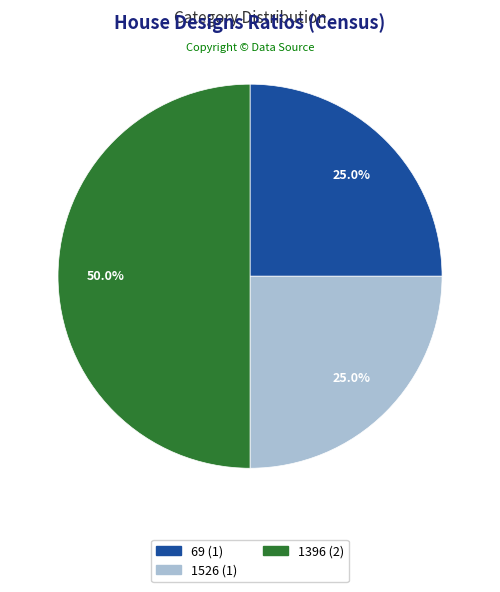

What is the largest slice in the pie chart?

1396